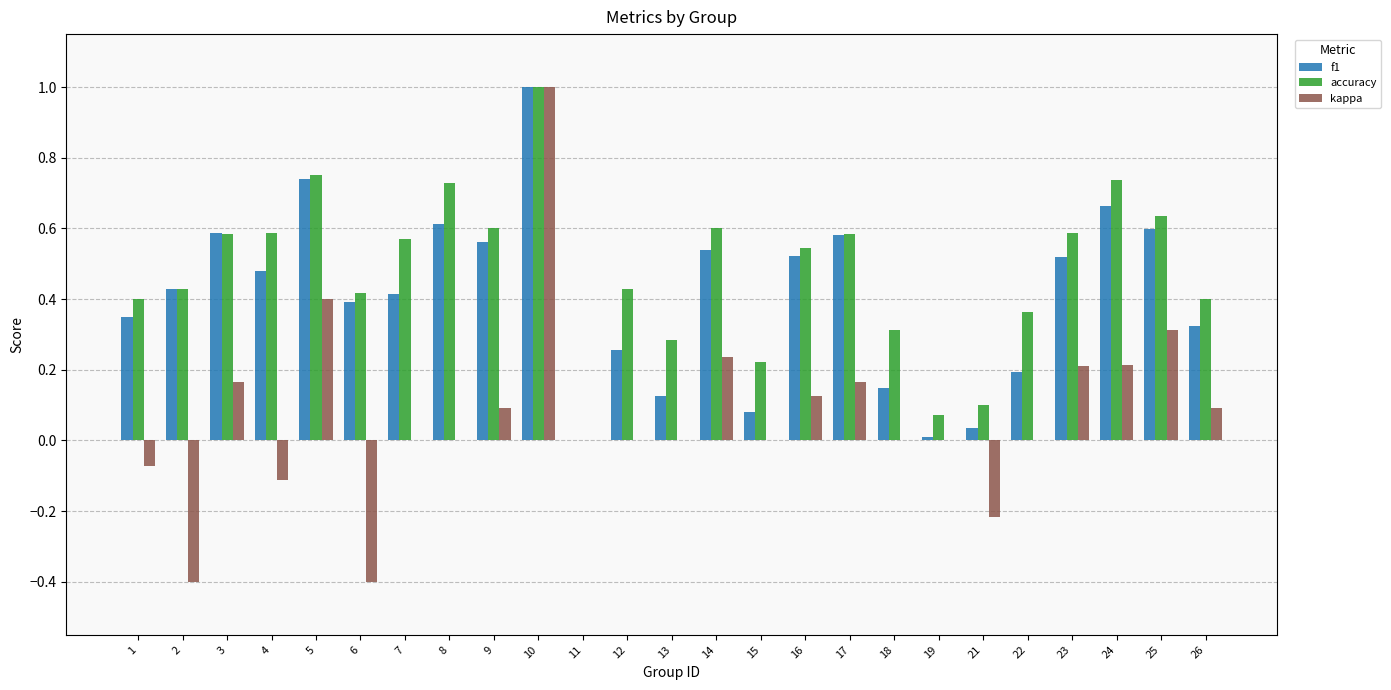

How many distinct data groups are displayed?

3